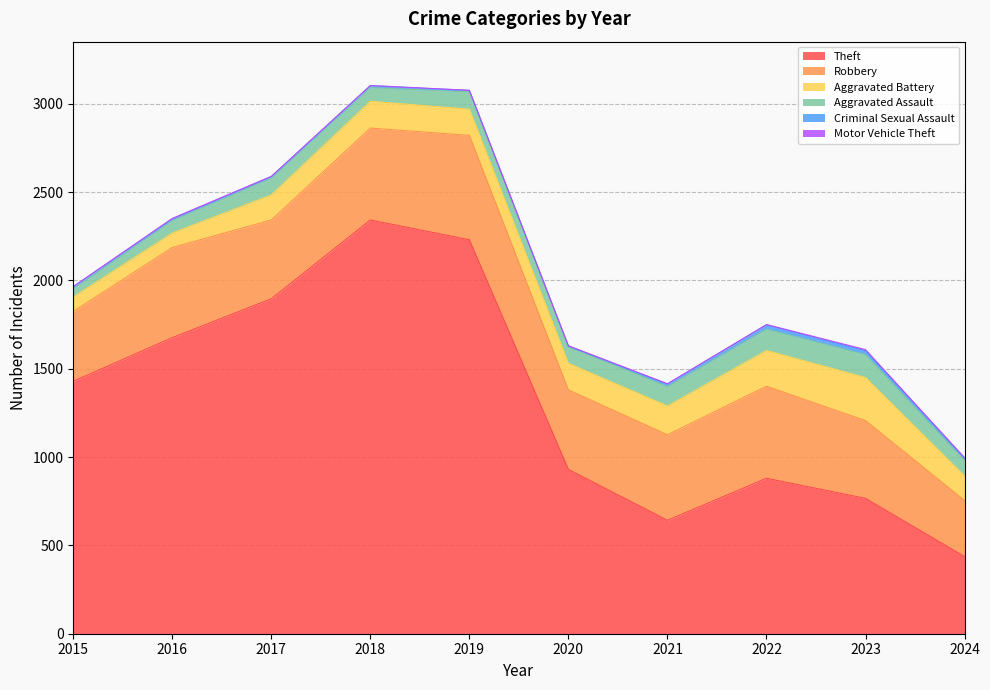

What is the spread (max minus min) of values at 2019?

2229